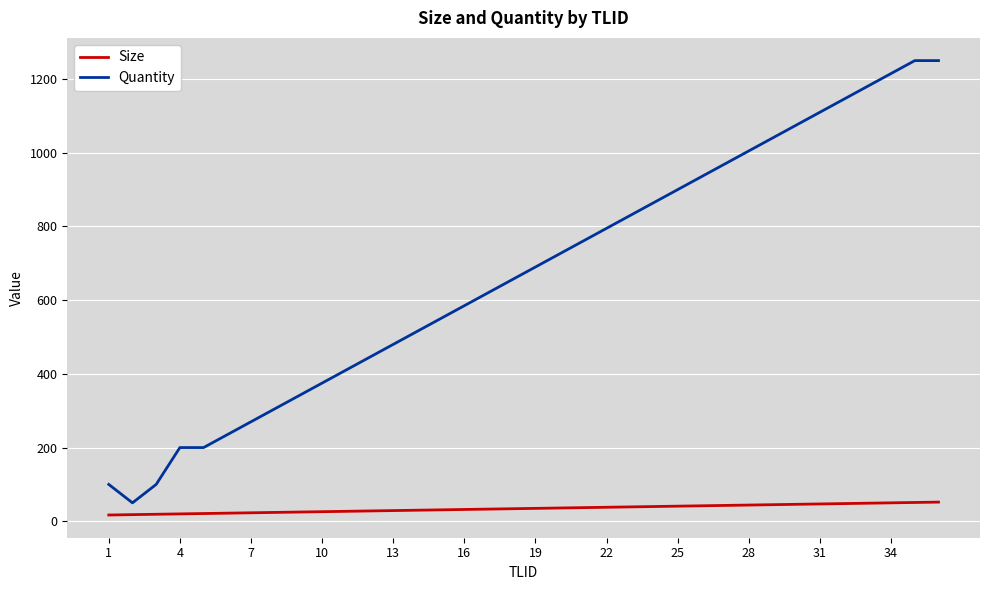

True or false: Size and Quantity cross at least once.

False